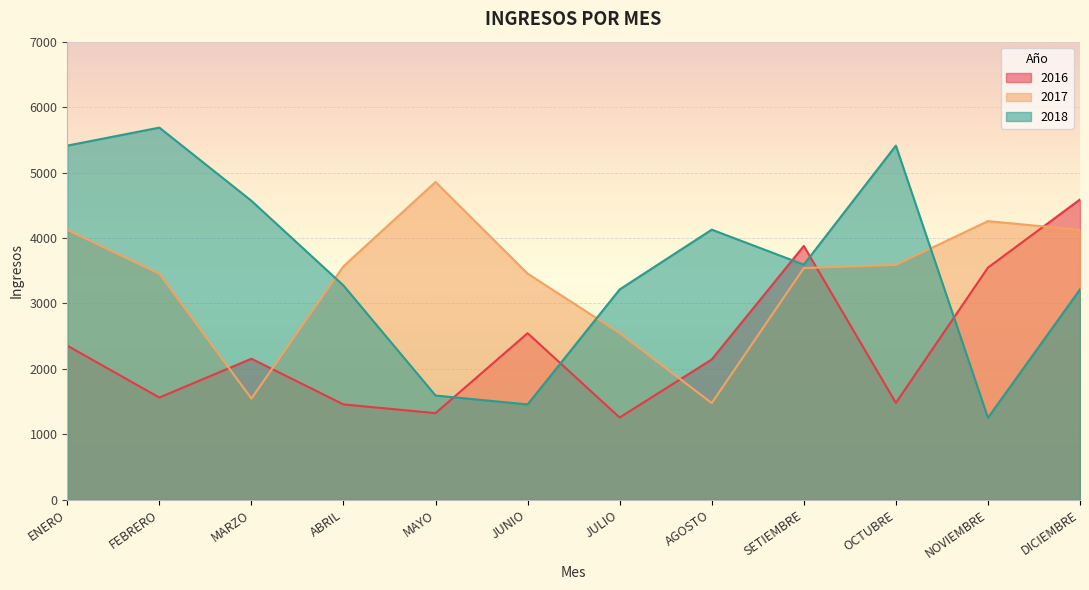

Which category has the highest value across all series?

FEBRERO